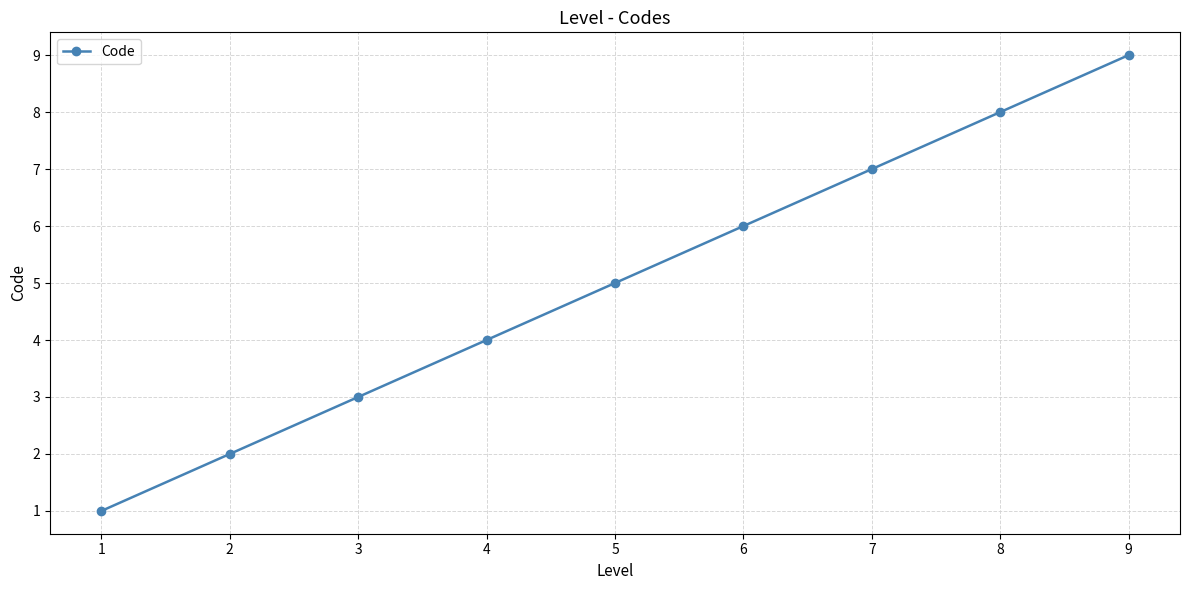

True or false: the data shows 1 at 3.

False